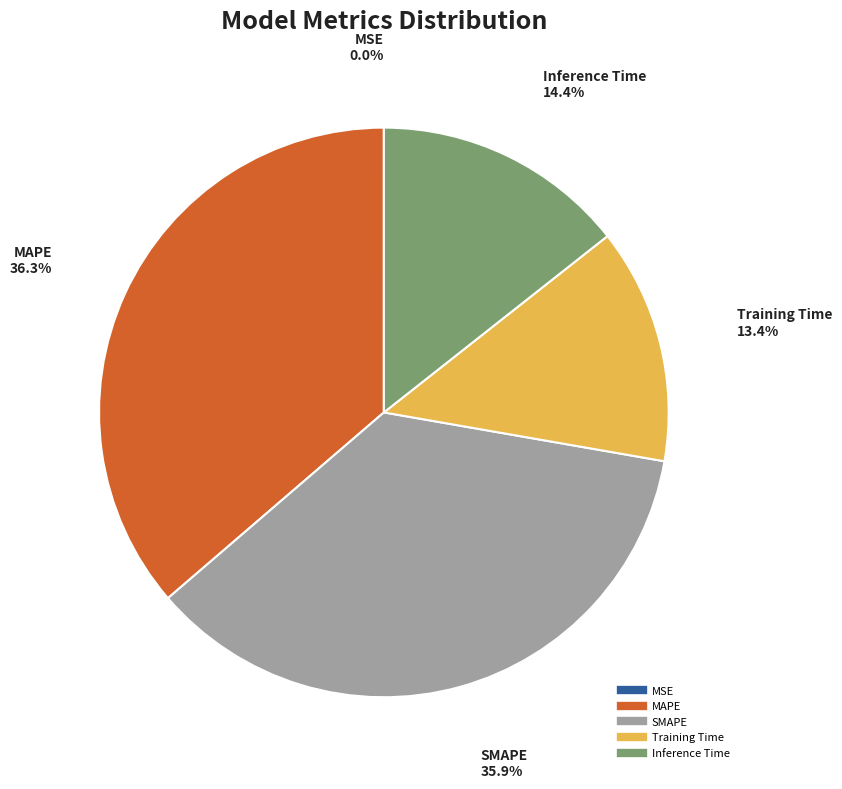

Between Inference Time and Training Time, which is larger?

Inference Time